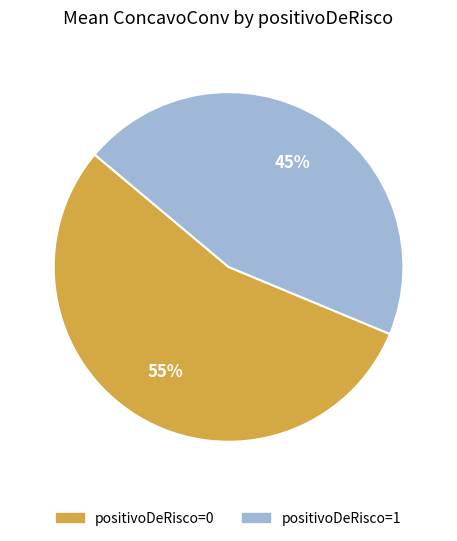

Do positivoDeRisco=0 and positivoDeRisco=1 together represent more than half of the pie?

Yes